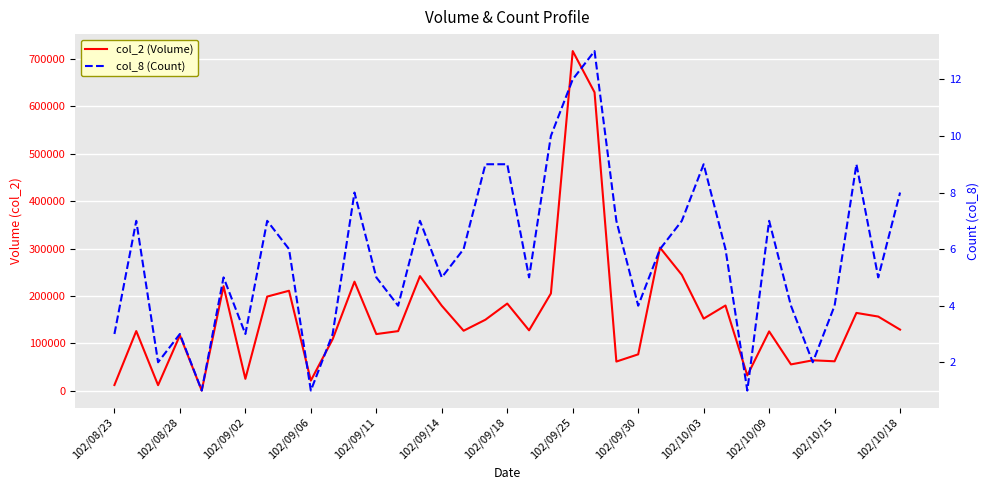

True or false: col_2 (Volume) has a value of 200254 at 102/10/03.

False